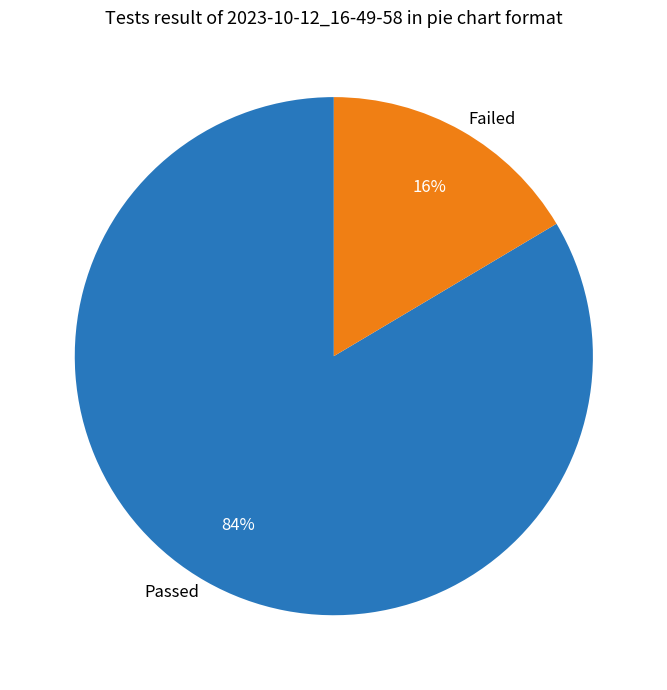

Which has a higher value, Passed or Failed?

Passed